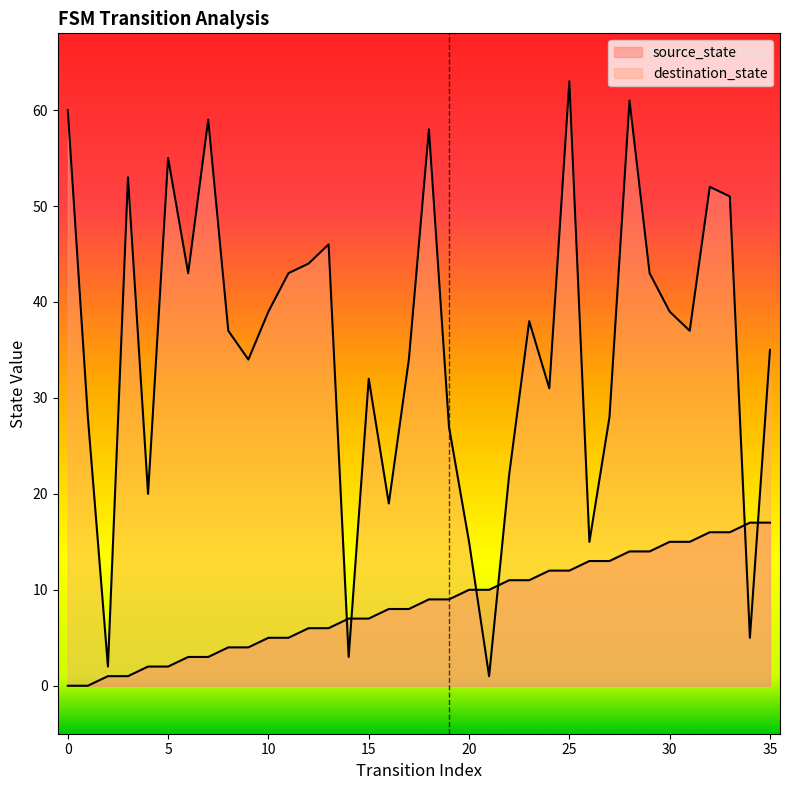

True or false: destination_state and source_state intersect in this chart.

True